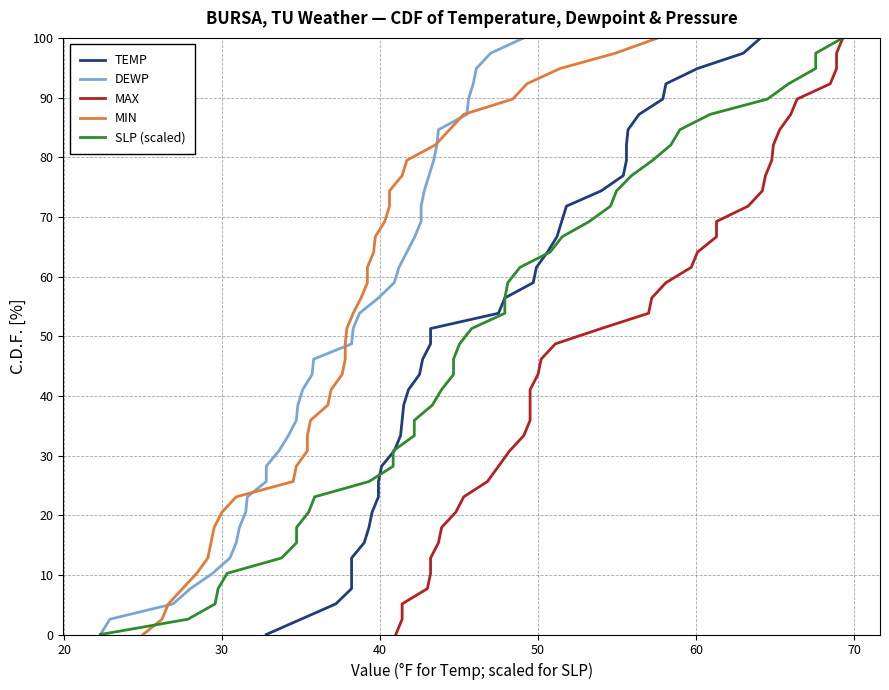

How many values in the TEMP series exceed 51?

20